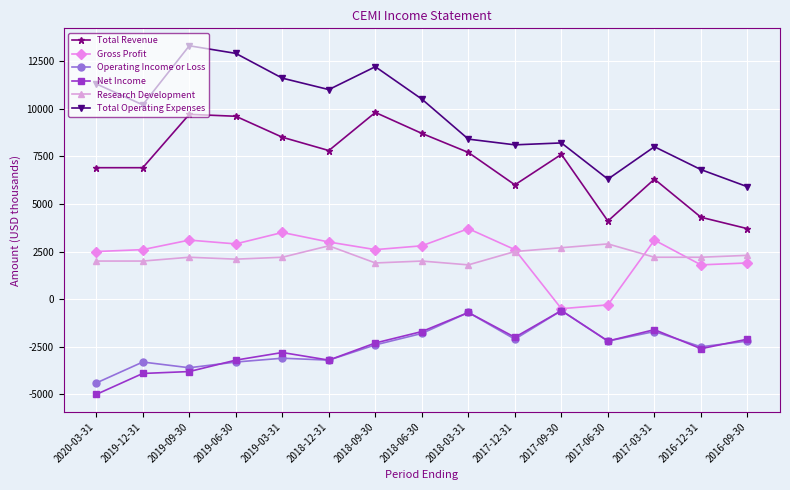

What is the label of the 1st point from the right?

2016-09-30